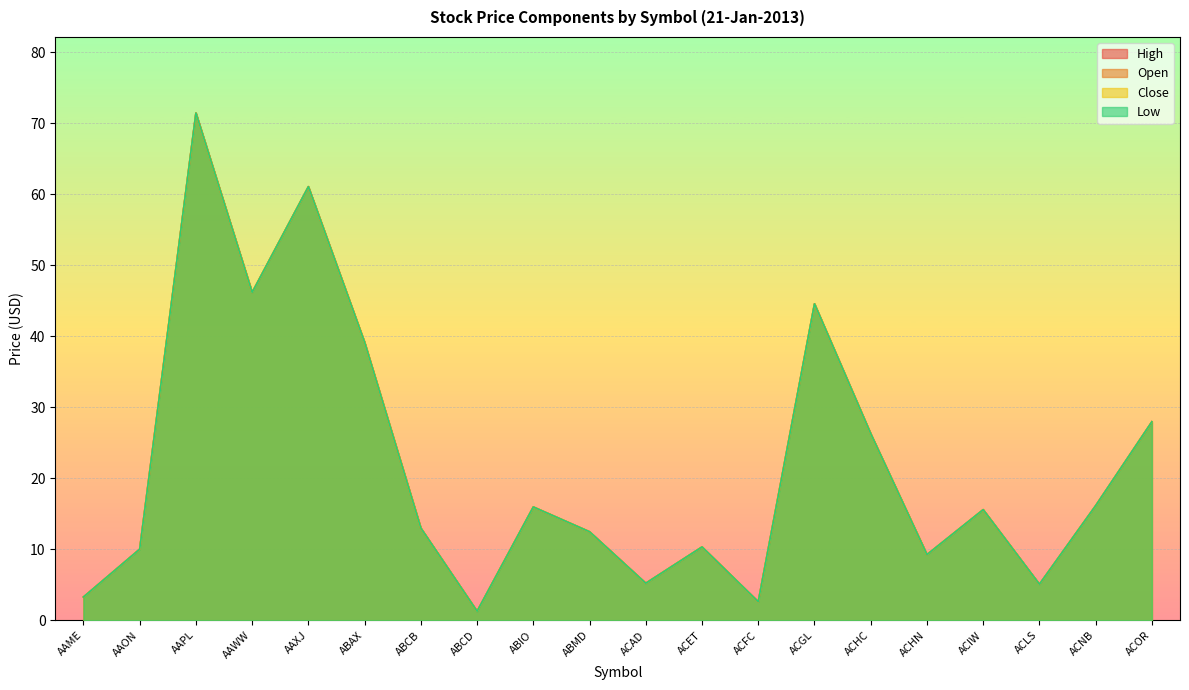

Rank the categories by Close value from highest to lowest.

AAPL, AAXJ, AAWW, ACGL, ABAX, ACOR, ACHC, ACNB, ABIO, ACIW, ABCB, ABMD, ACET, AAON, ACHN, ACAD, ACLS, AAME, ACFC, ABCD